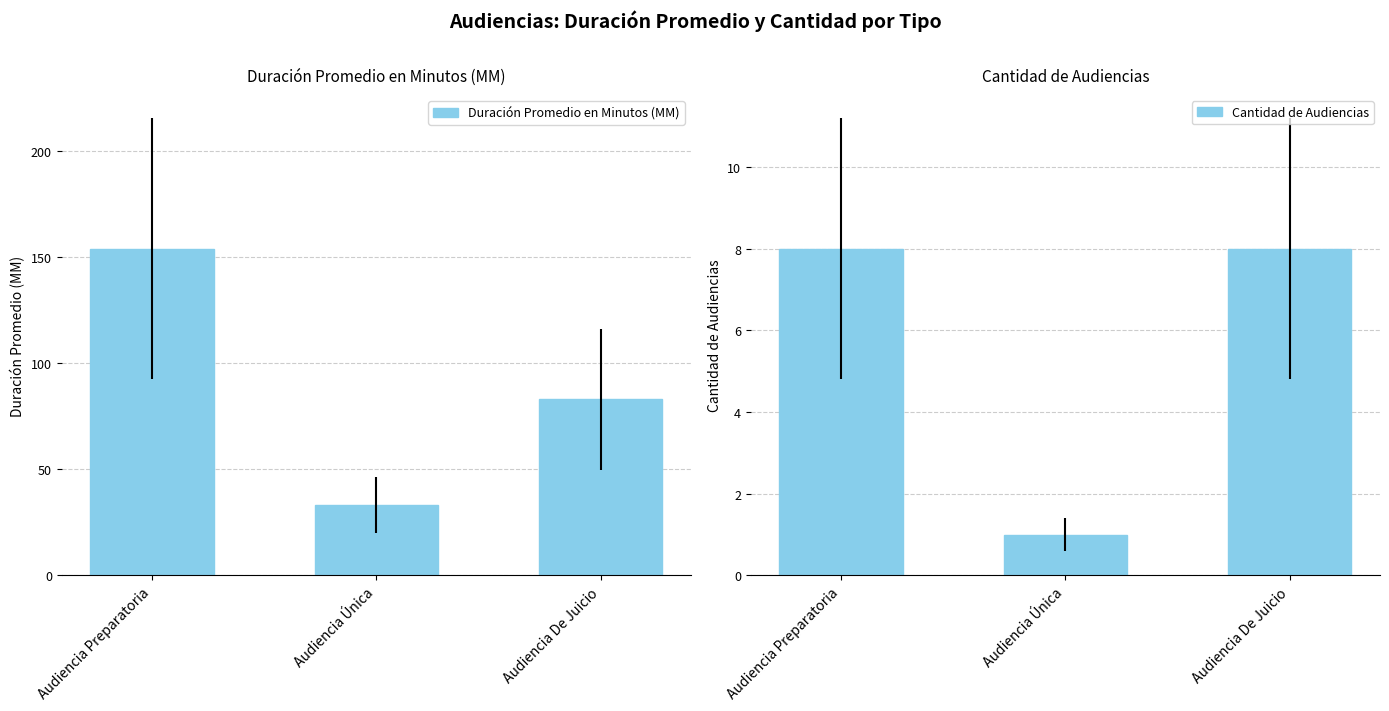

What is the sum of all Cantidad de Audiencias values?

17